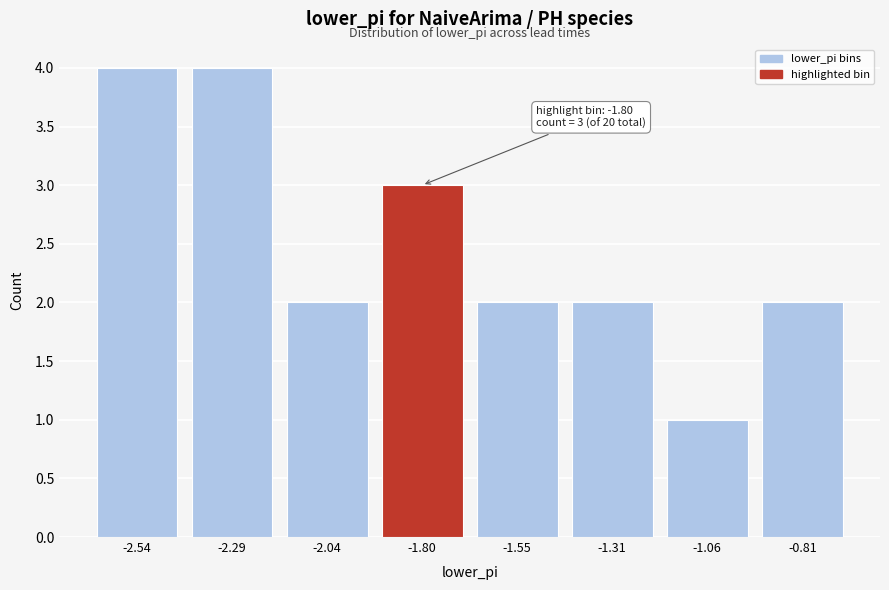

Reading right to left, what are all the values shown in this chart?

-0.81=2	-1.06=1	-1.31=2	-1.55=2	-1.80=3	-2.04=2	-2.29=4	-2.54=4